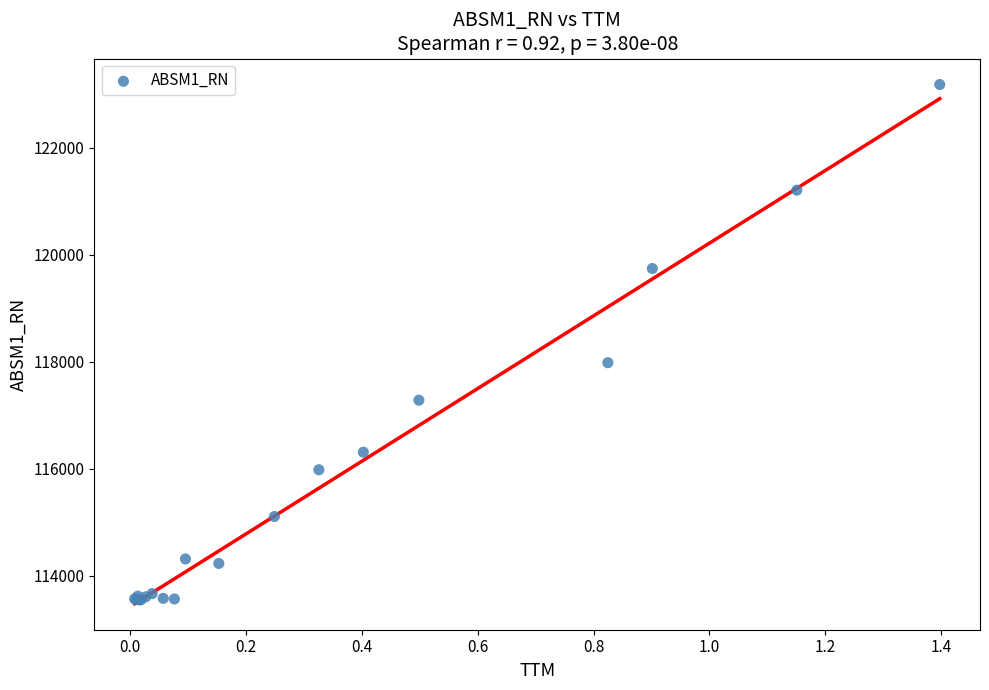

What Y value in the scatter plot is closest to 118367?

117984.7